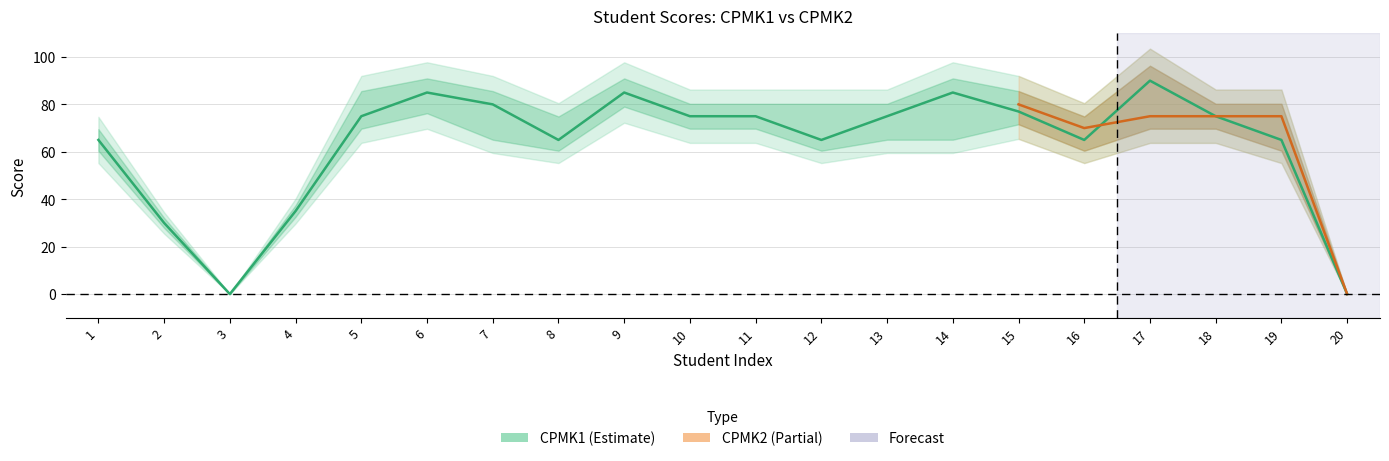

Rank the categories by value from lowest to highest.

3, 20, 2, 4, 1, 8, 12, 16, 19, 5, 10, 11, 13, 18, 15, 7, 6, 9, 14, 17